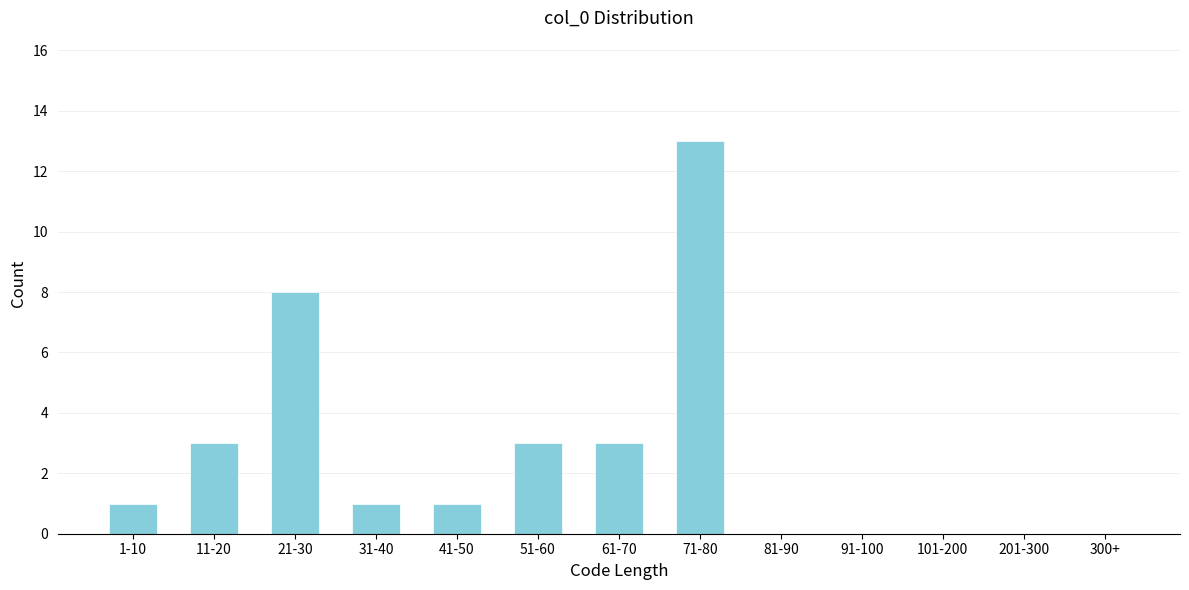

Reading left to right, transcribe all the data shown in this chart.

1-10=1	11-20=3	21-30=8	31-40=1	41-50=1	51-60=3	61-70=3	71-80=13	81-90=0	91-100=0	101-200=0	201-300=0	300+=0